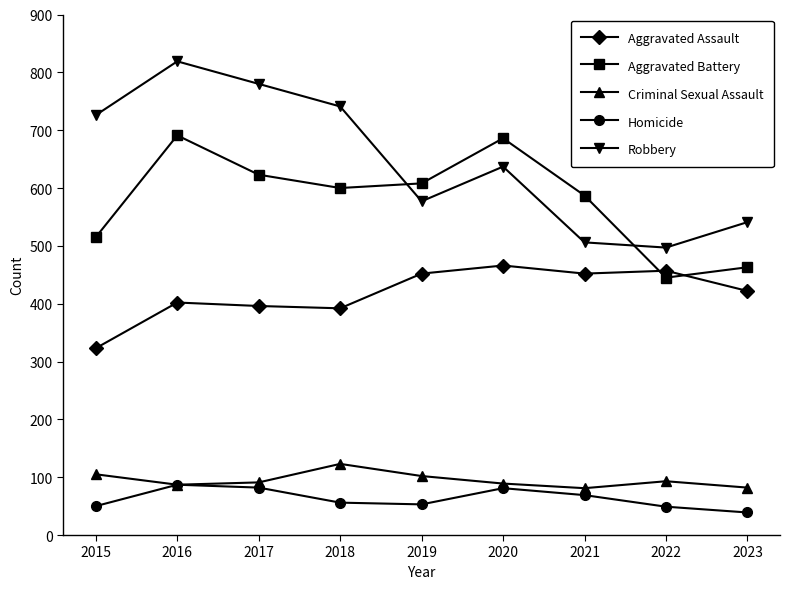

What is the spread (max minus min) of values at 2015?

676